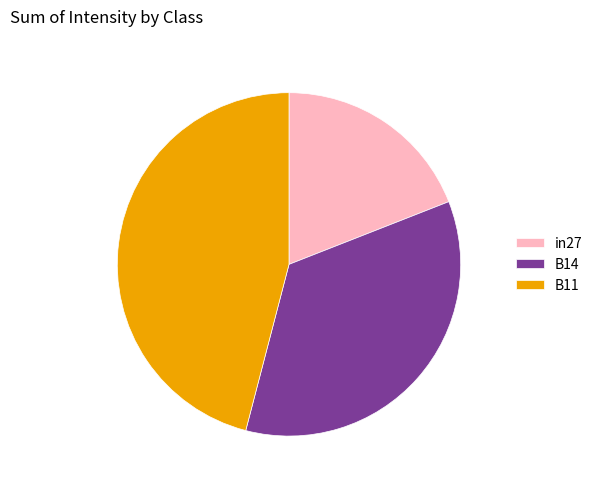

Is the sum of B11 and in27 greater than half?

Yes